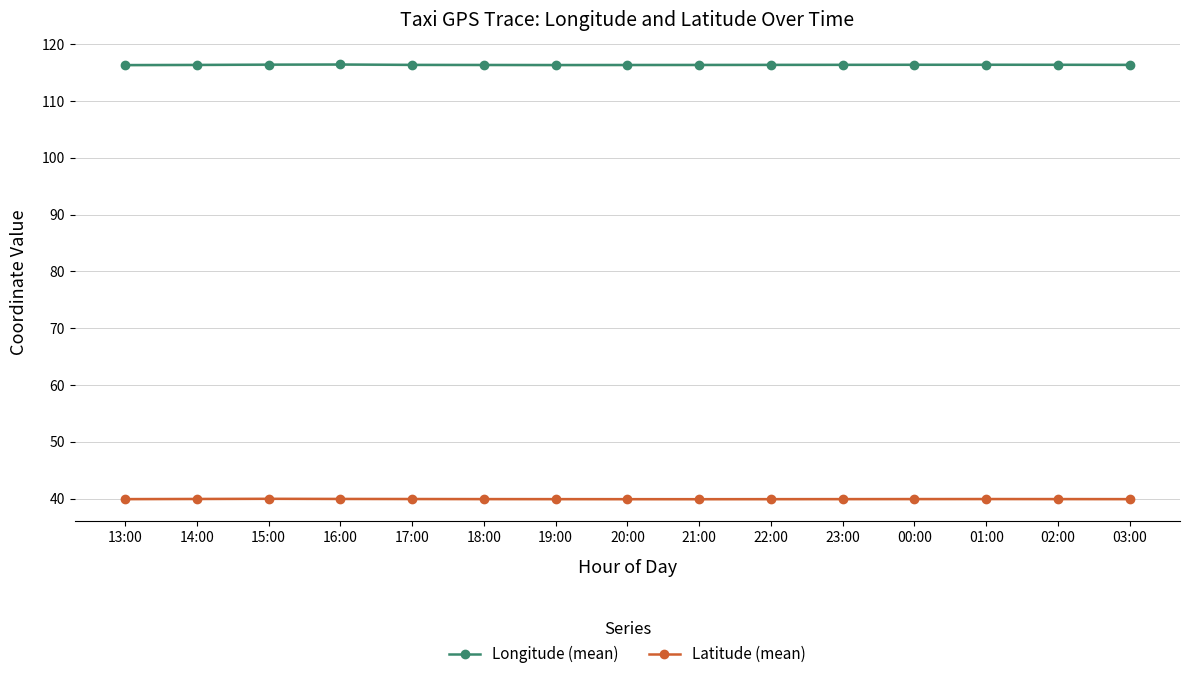

The Longitude (mean) series shows 116.4 at 03:00. True or false?

True